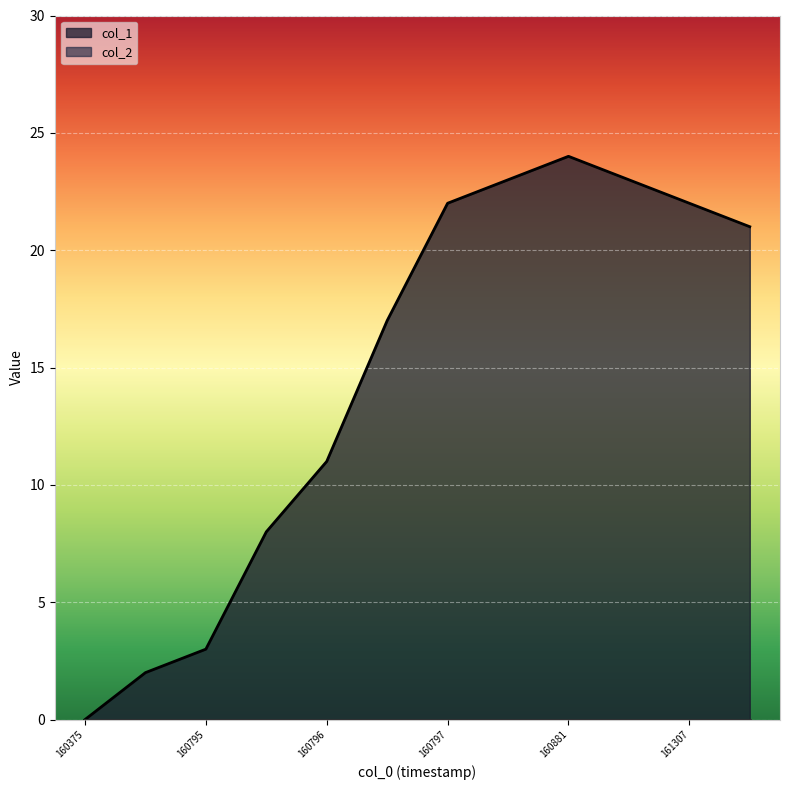

Reading left to right, list all the values displayed in this chart.

0	2	3	8	11	17	22	23	24	23	22	21